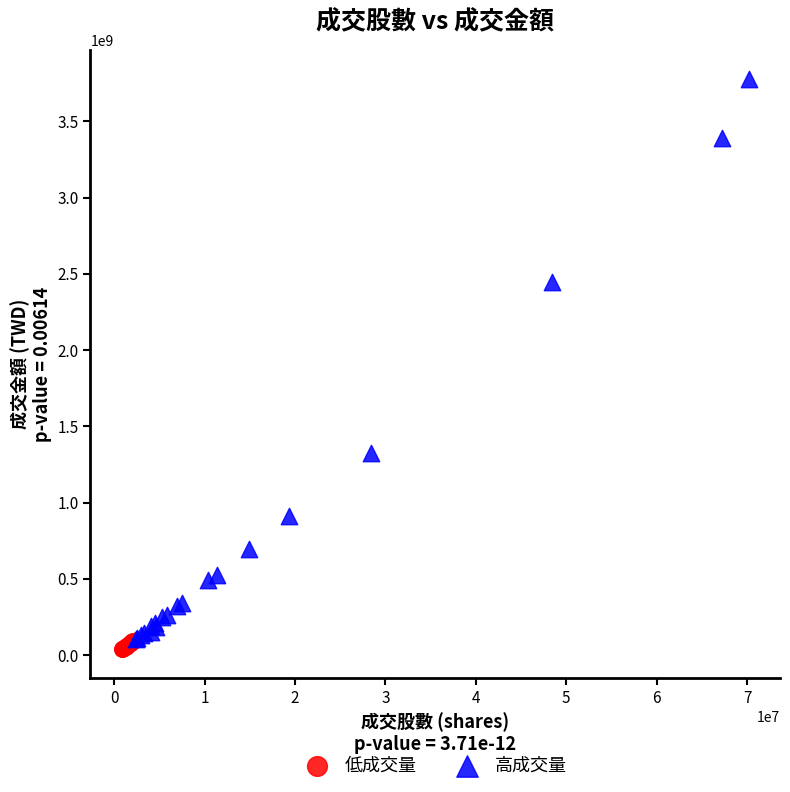

Which series reaches the maximum Y coordinate?

高成交量